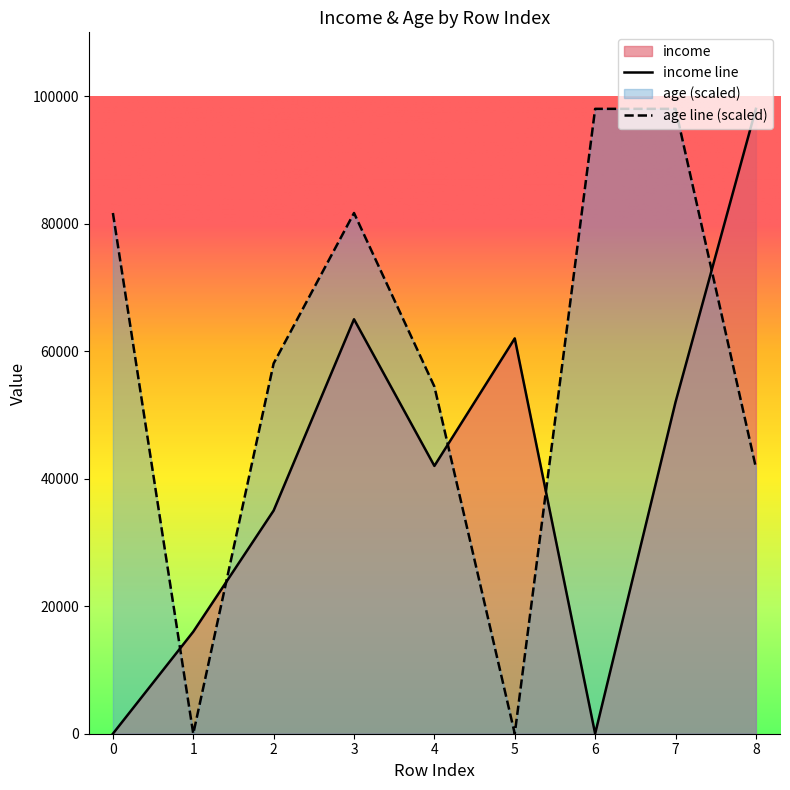

List the series in order of their peak value, highest first.

income, age